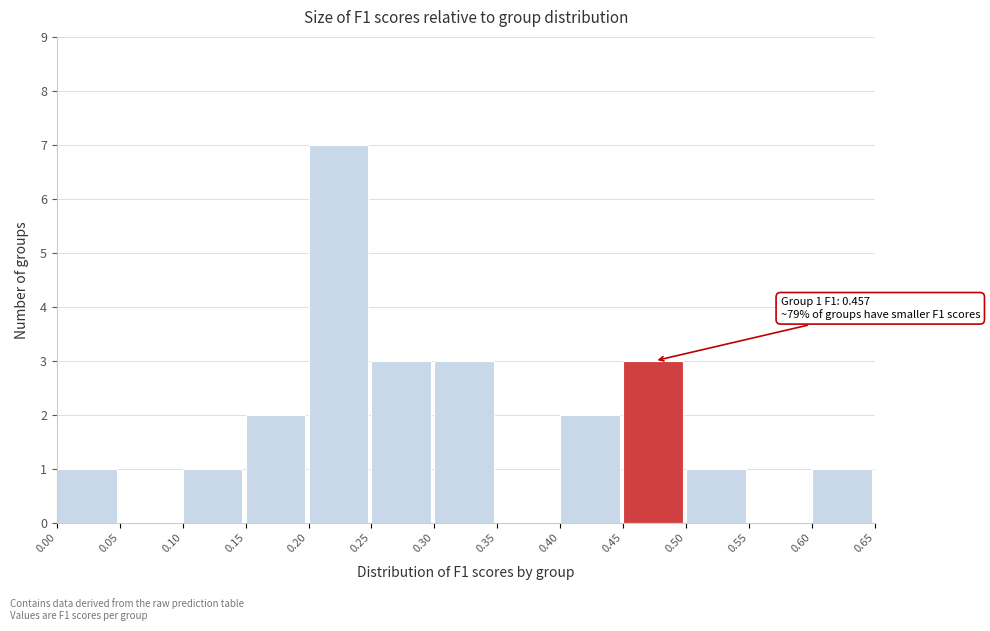

Over which range of the x-axis is the bar tallest?

0.20 to 0.25